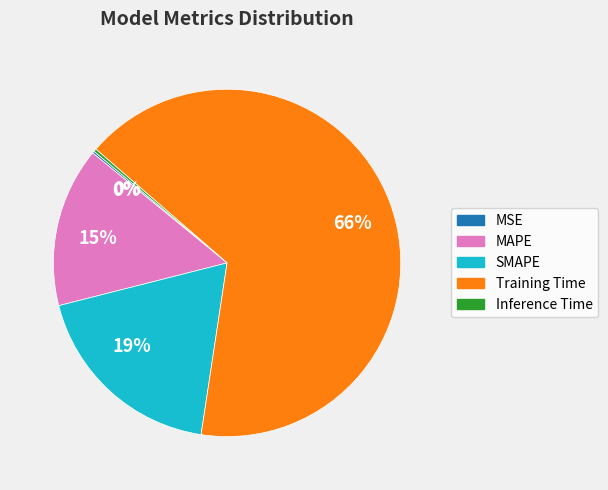

Is there any slice that represents more than half of the pie?

Yes